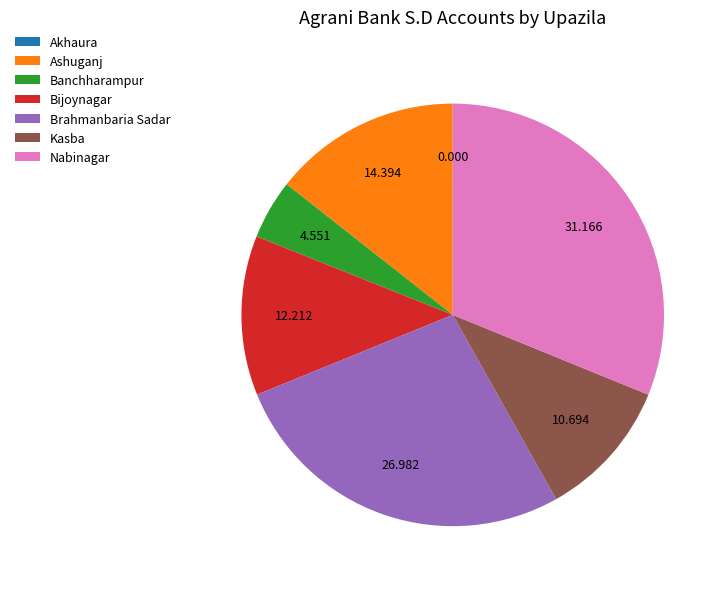

Does Kasba represent more than half of the total?

No